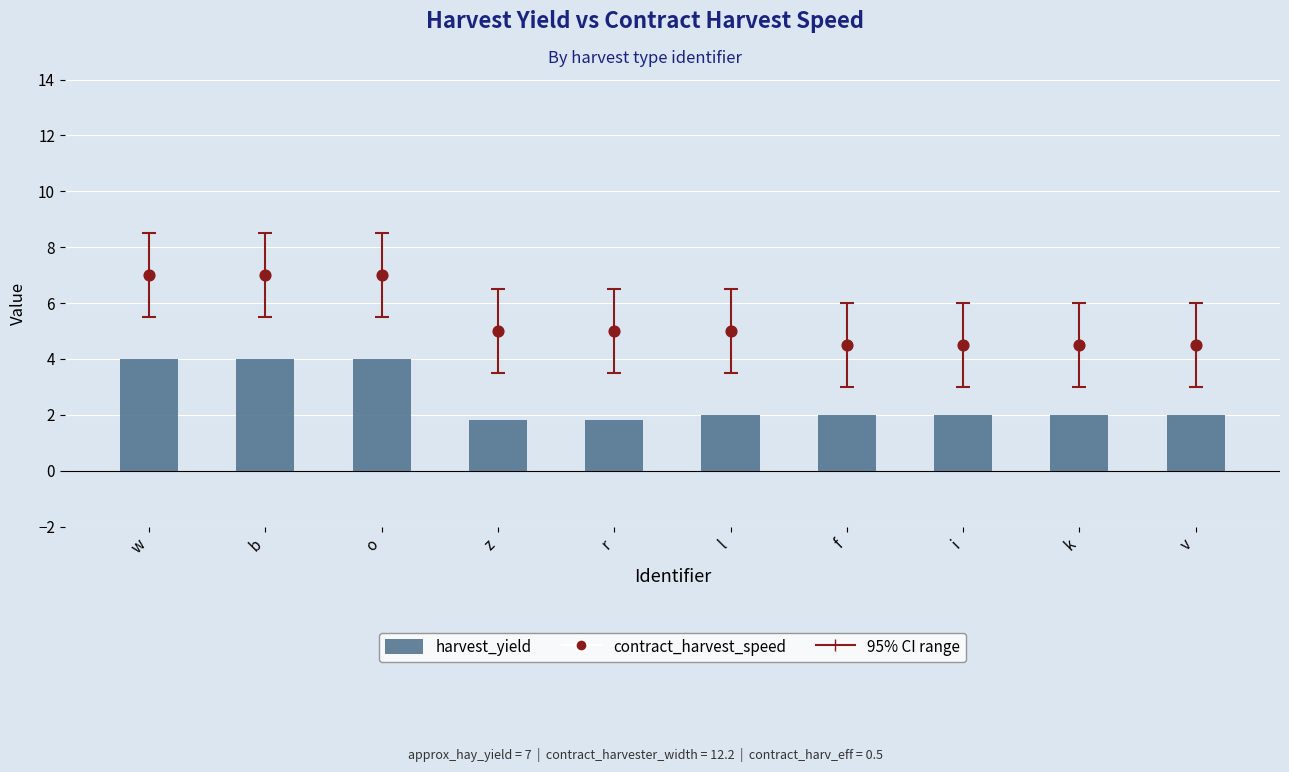

What is the total value across all series at k?

6.5